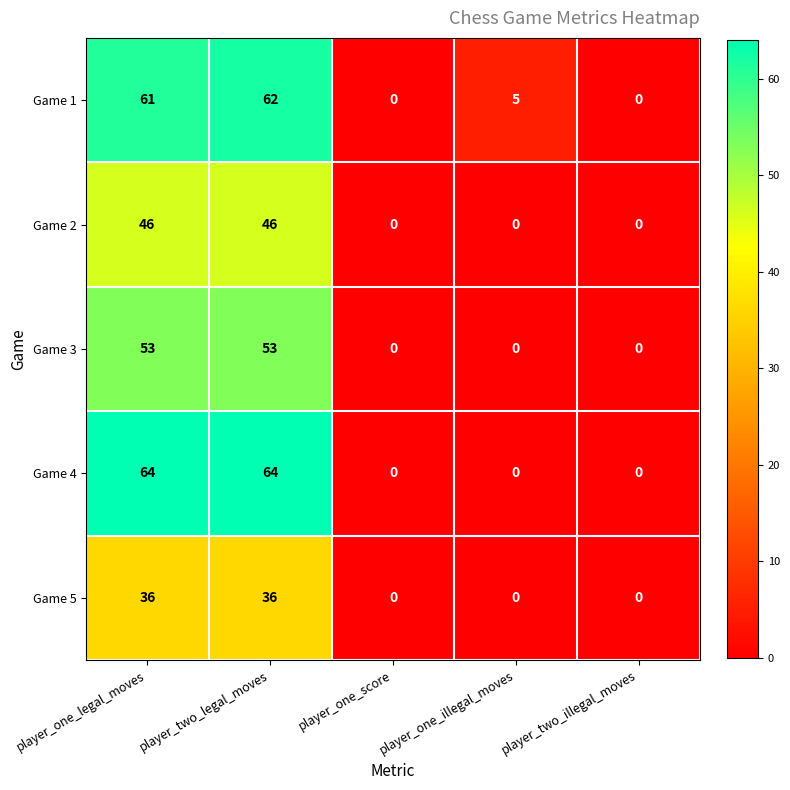

Between player_one_score and player_one_illegal_moves, which series saw the biggest shift?

Game 1